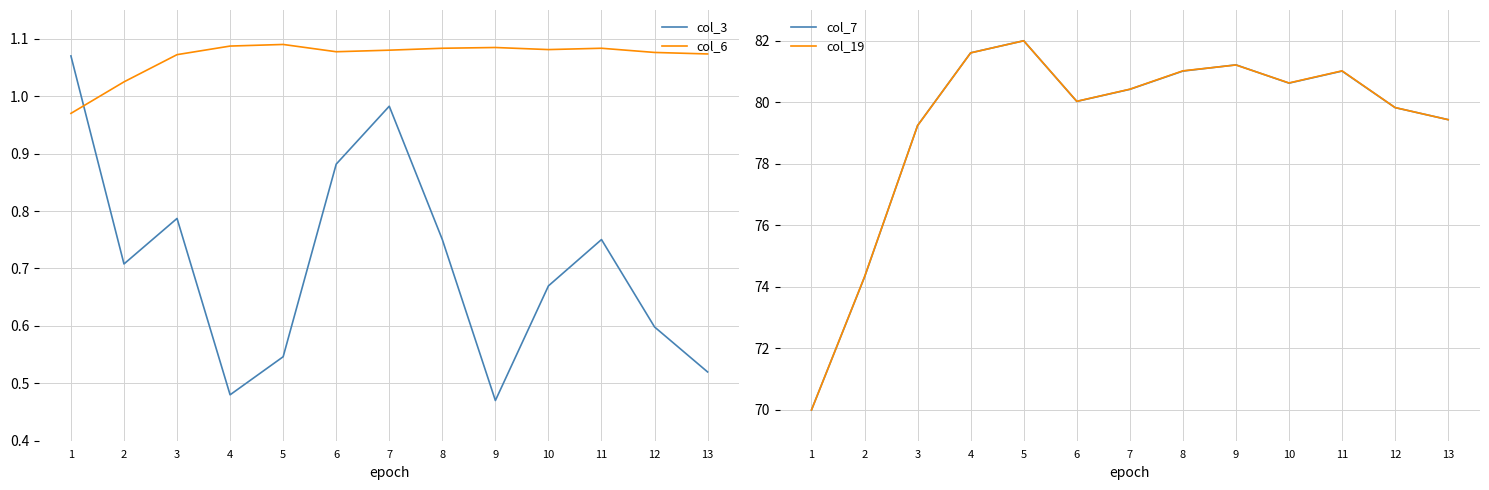

What is the sum of all col_3 values?

9.2